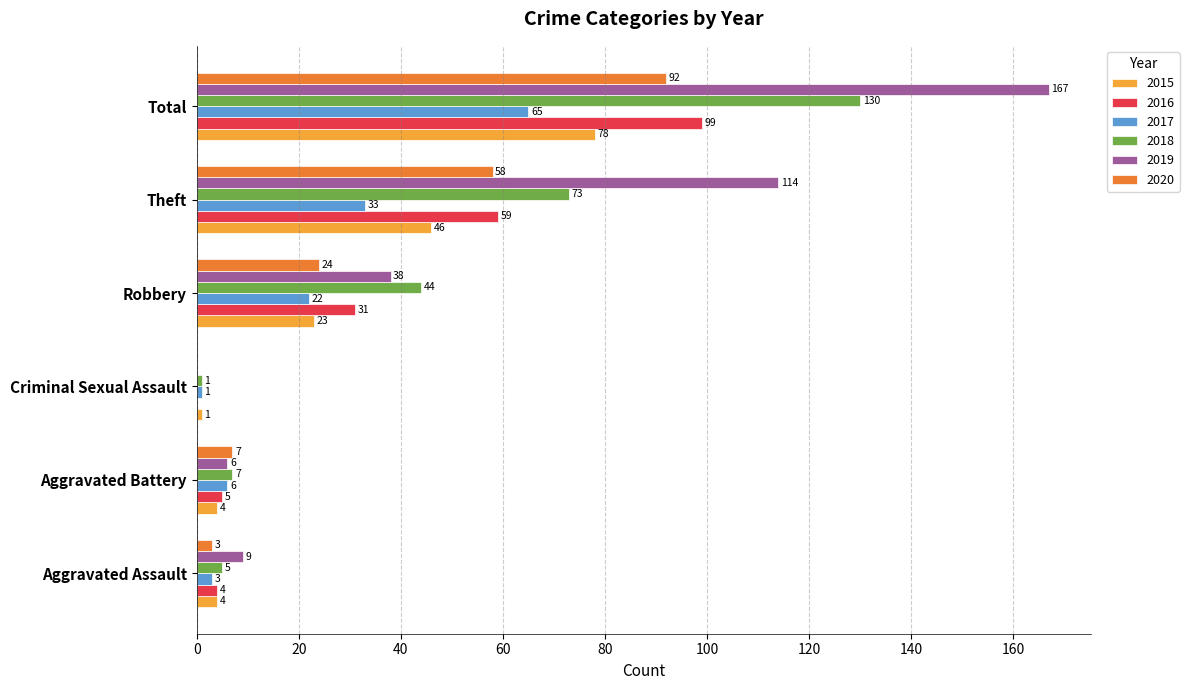

What is the maximum value for 2017?

65